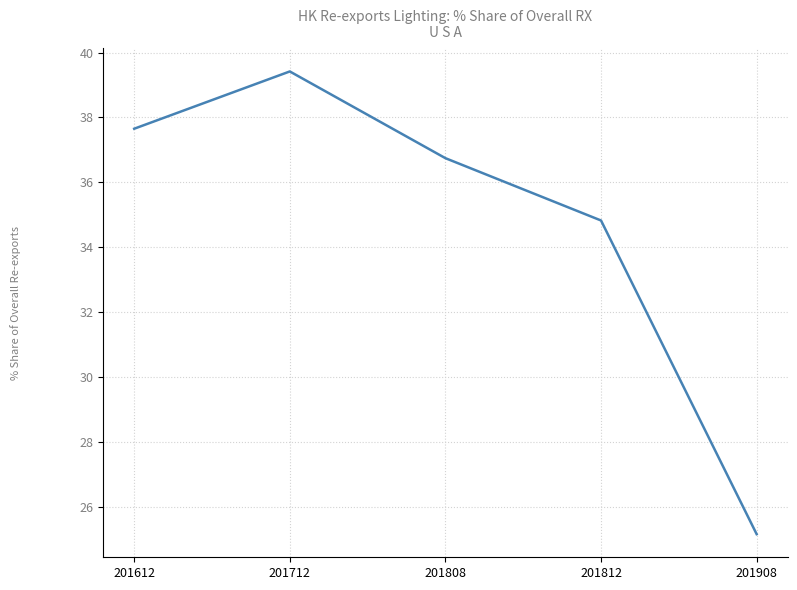

Which has a higher value, 201712 or 201808?

201712